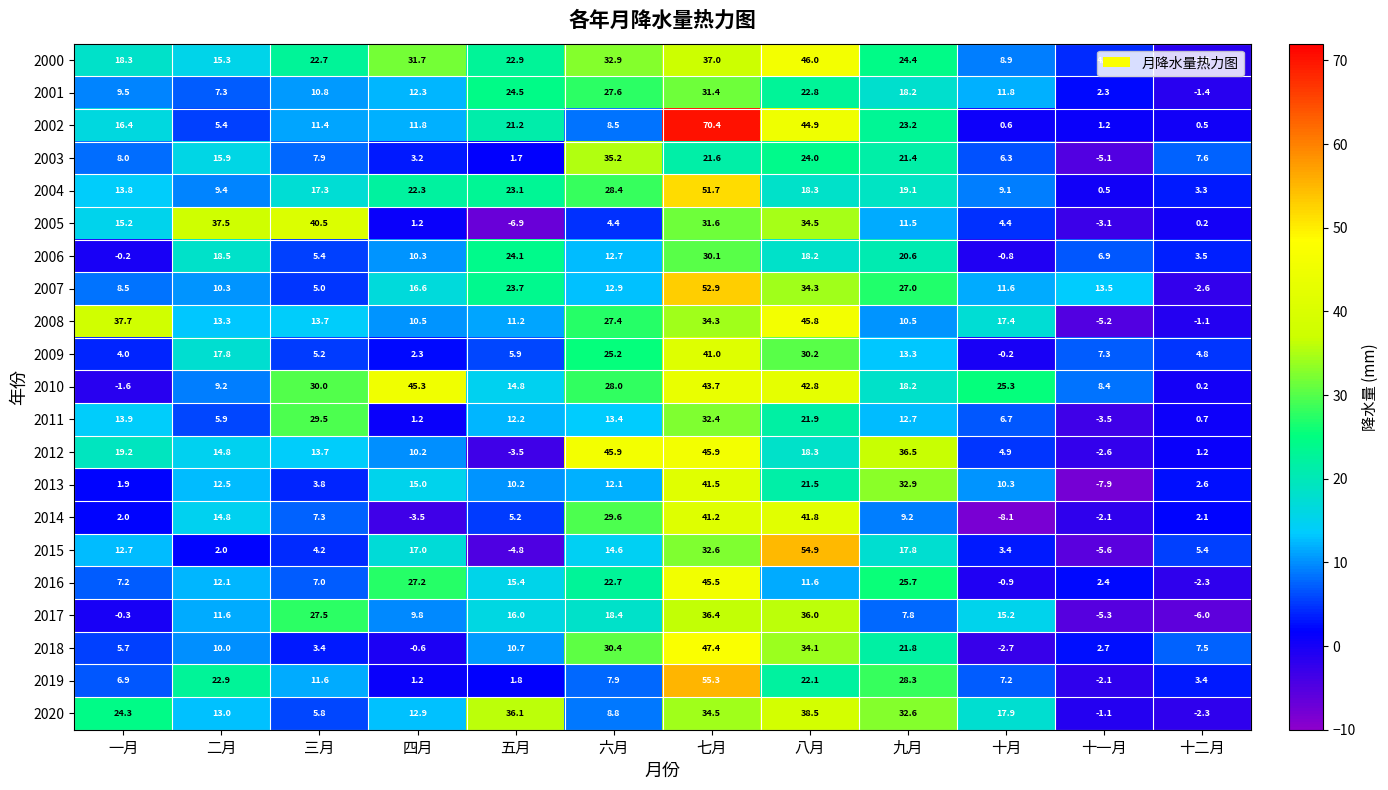

At which category is the sum across all series the highest?

七月